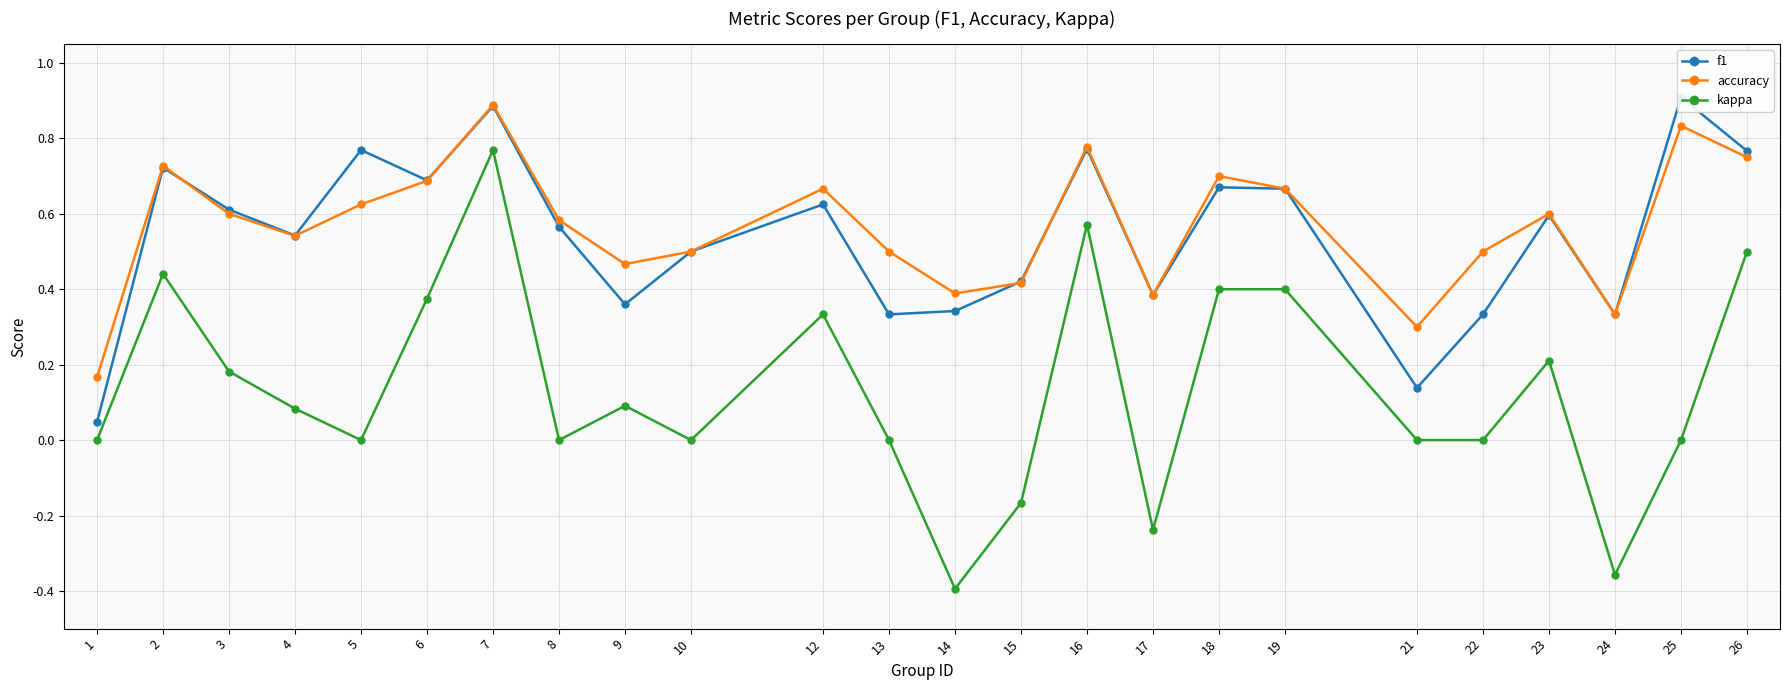

True or false: accuracy has a value of 0.9 at 7.

True